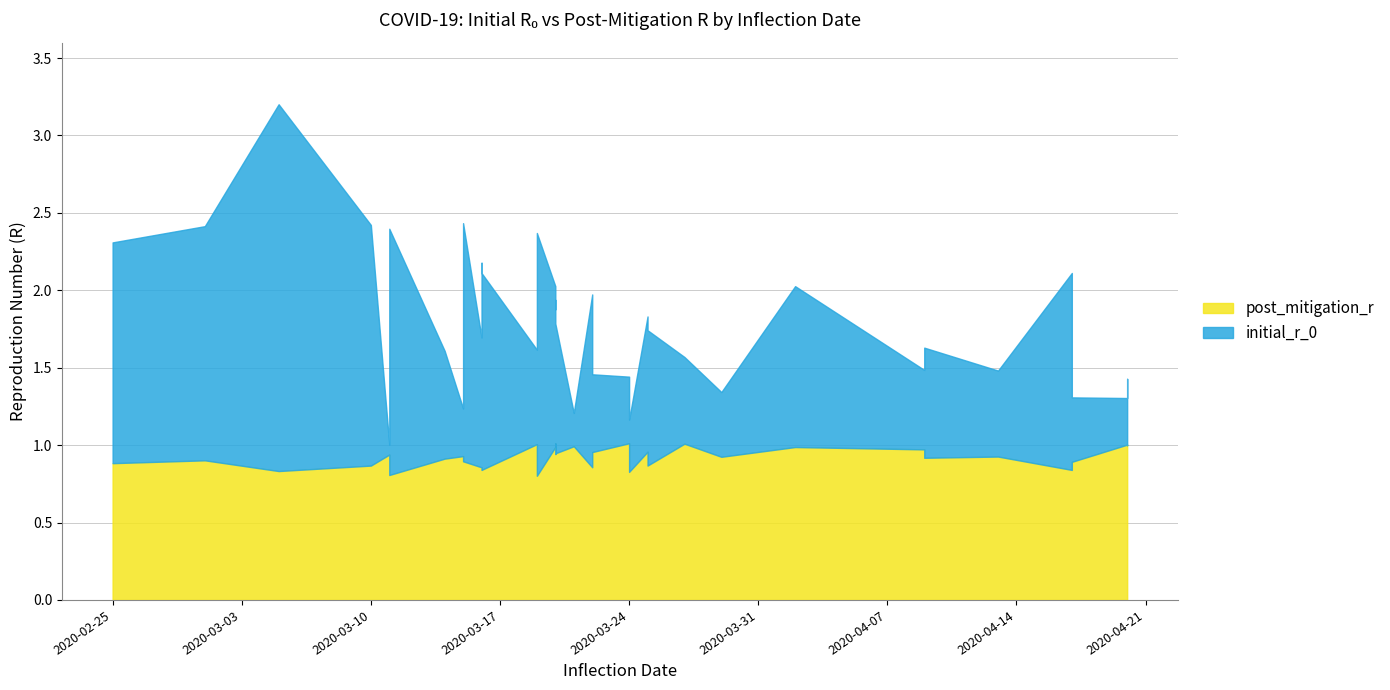

How many lines are shown in the chart?

2